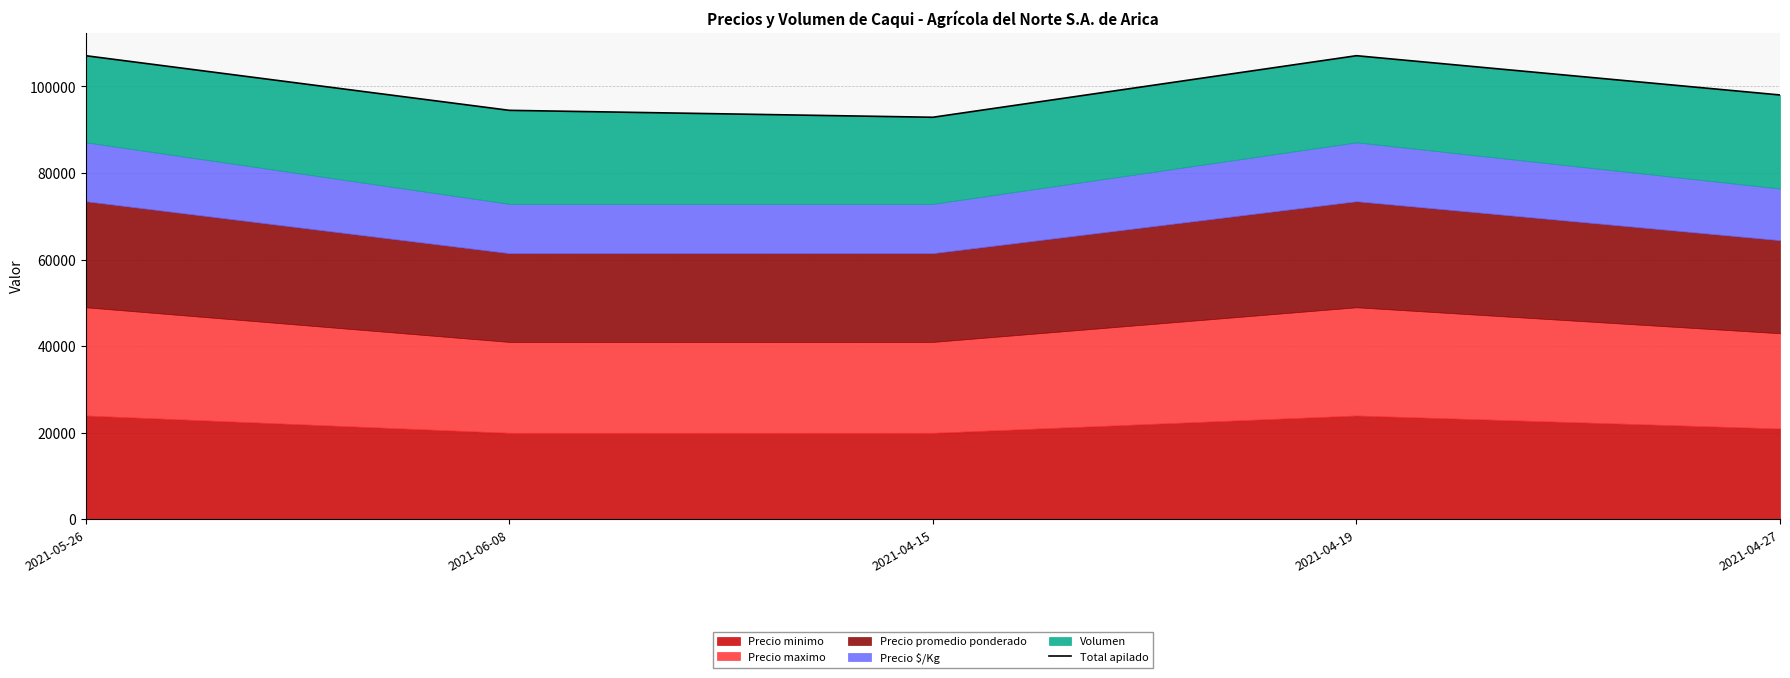

How many categories are shown in the chart?

5